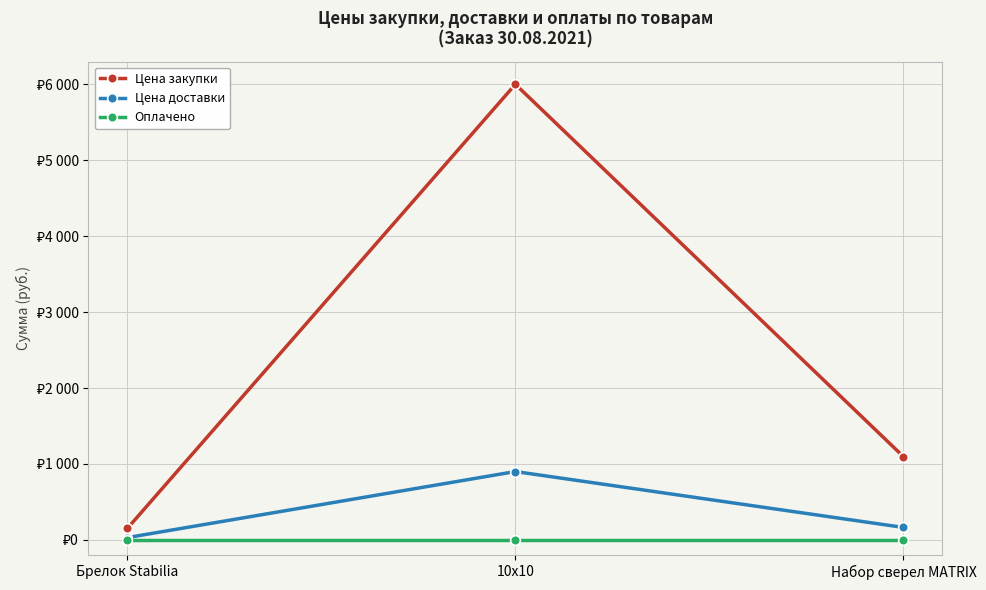

What are all the series names shown in the legend?

Цена закупки, Цена доставки, Оплачено